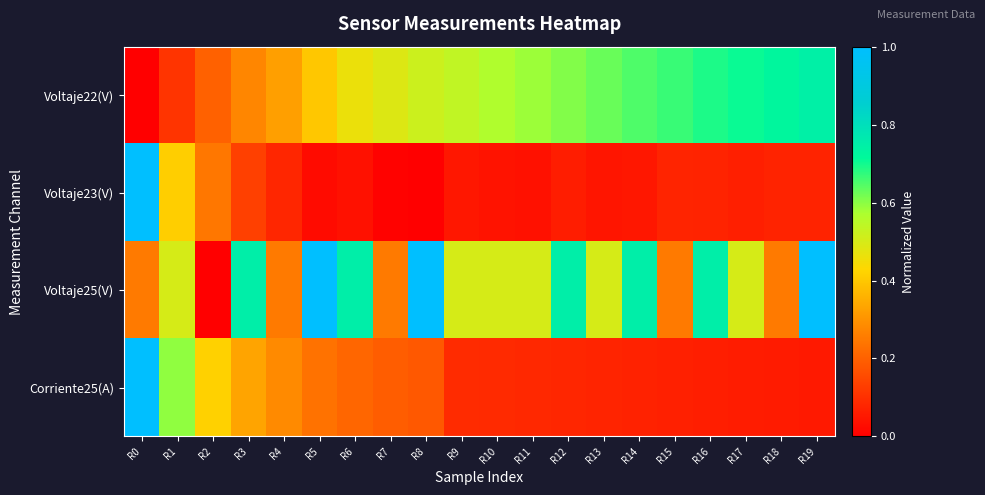

At which category is the sum across all series the highest?

R0